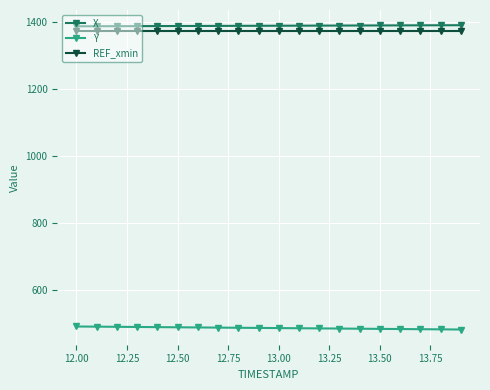

What is the lowest value of the REF_xmin series?

1374.5